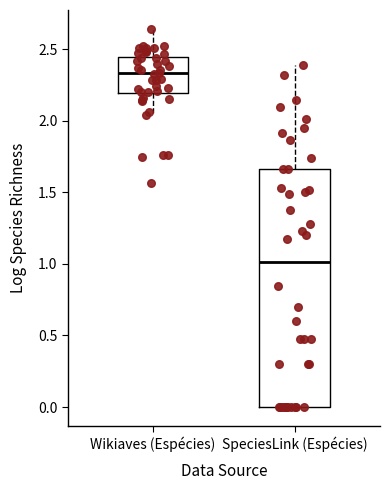

Comparing the boxes themselves (not the whiskers), which one is the tallest?

SpeciesLink (Espécies)